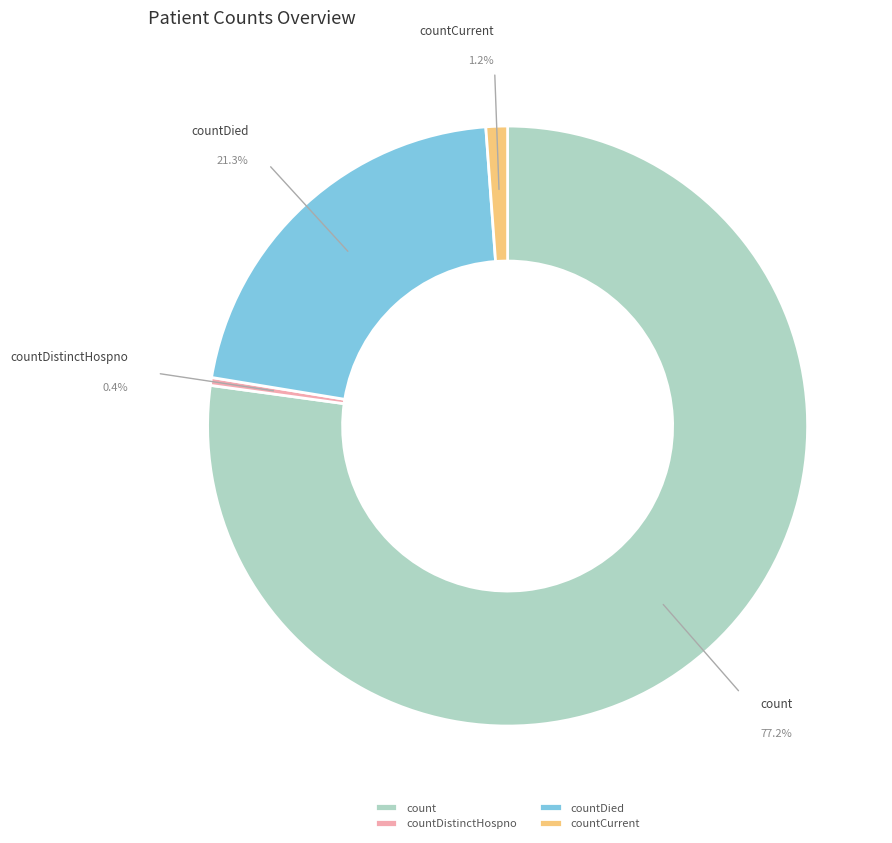

To the nearest percent, what is the difference between the largest and smallest slice percentages?

77%